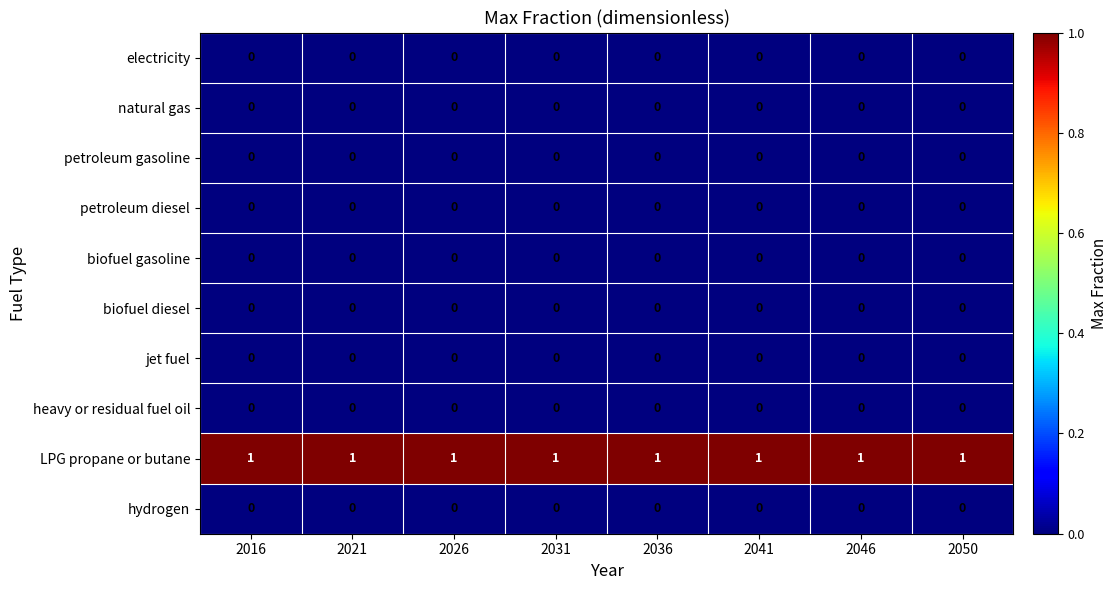

What is the spread (max minus min) of values at 2016?

1